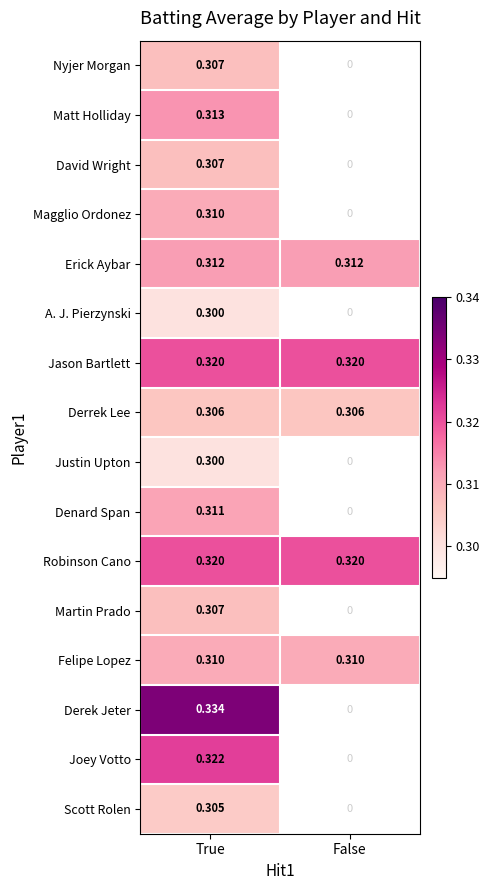

True or false: Scott Rolen has a value of 0.3 at True.

True